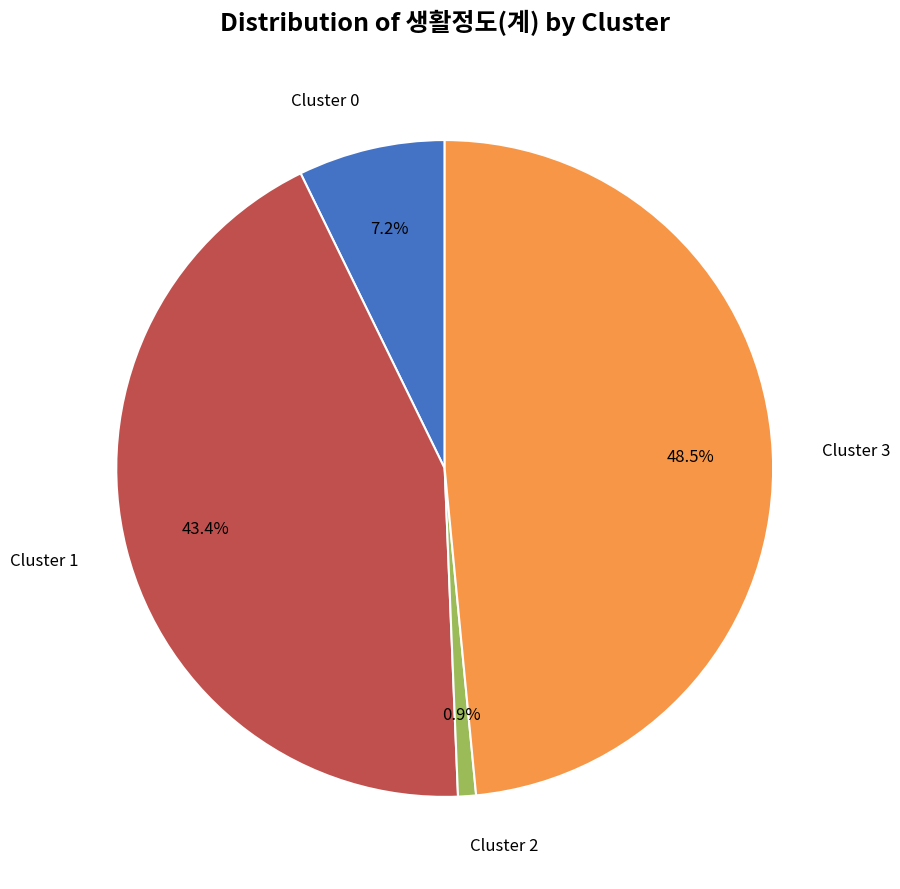

Count the number of slices in the pie.

4